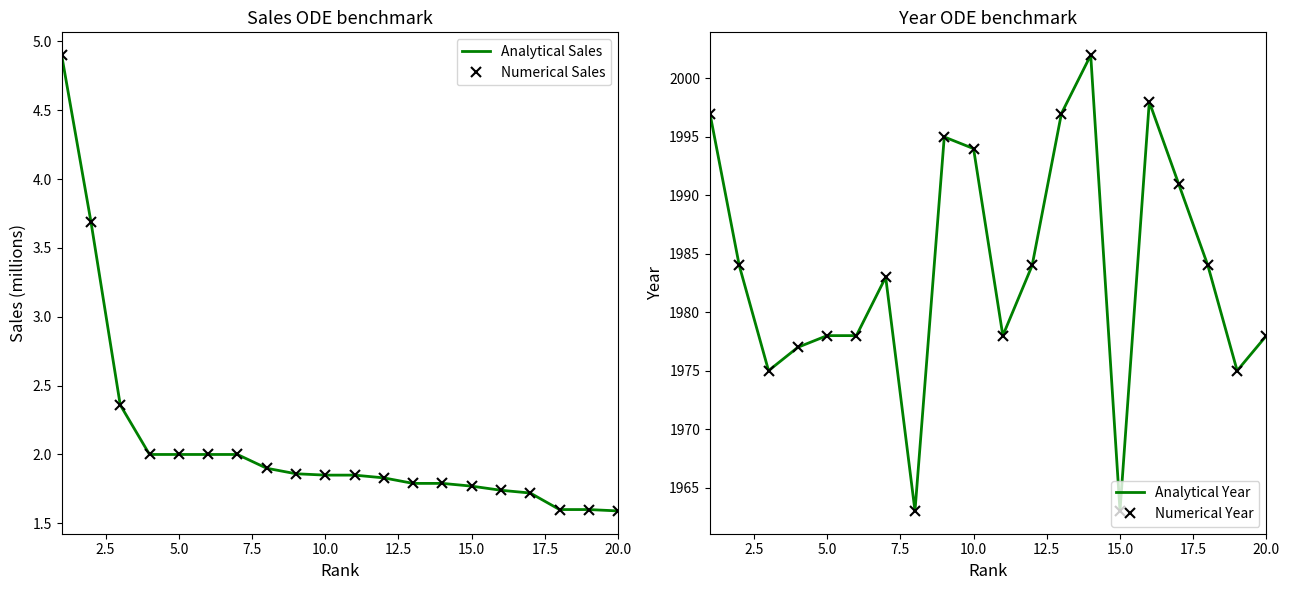

Does the chart have visible grid lines?

No